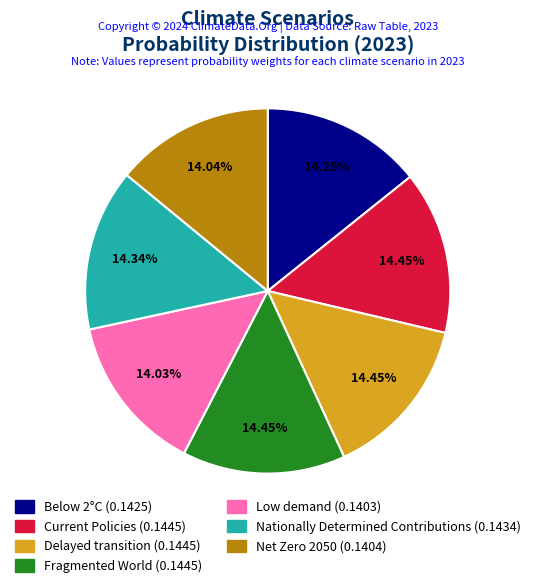

Does Fragmented World represent more than half of the total?

No